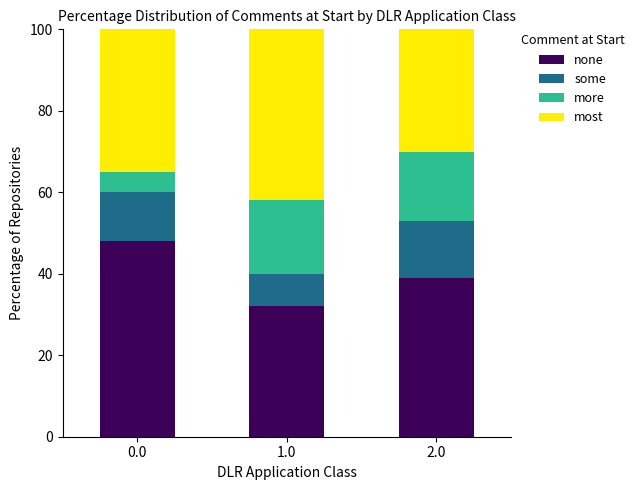

What are all the series names shown in the legend?

none, some, more, most